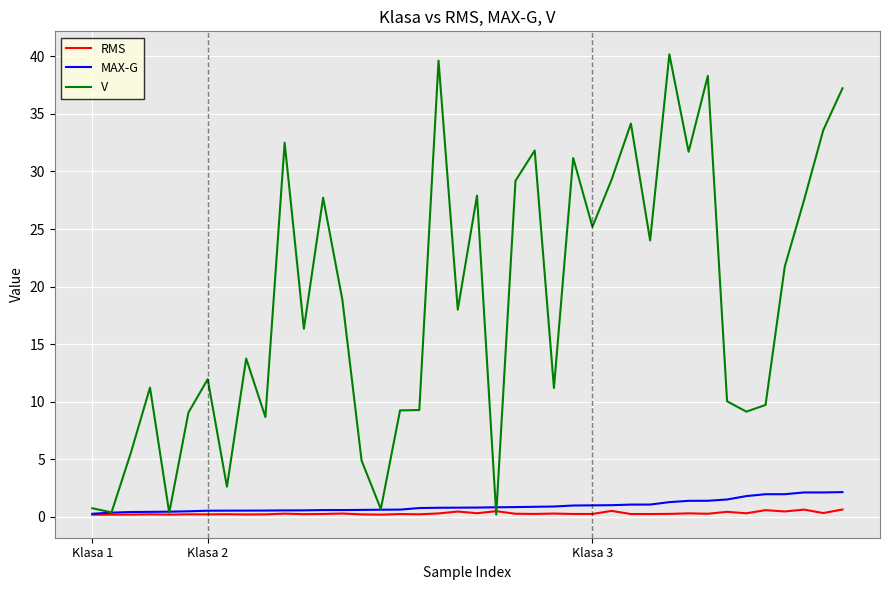

What is the maximum value shown in the chart?

40.2